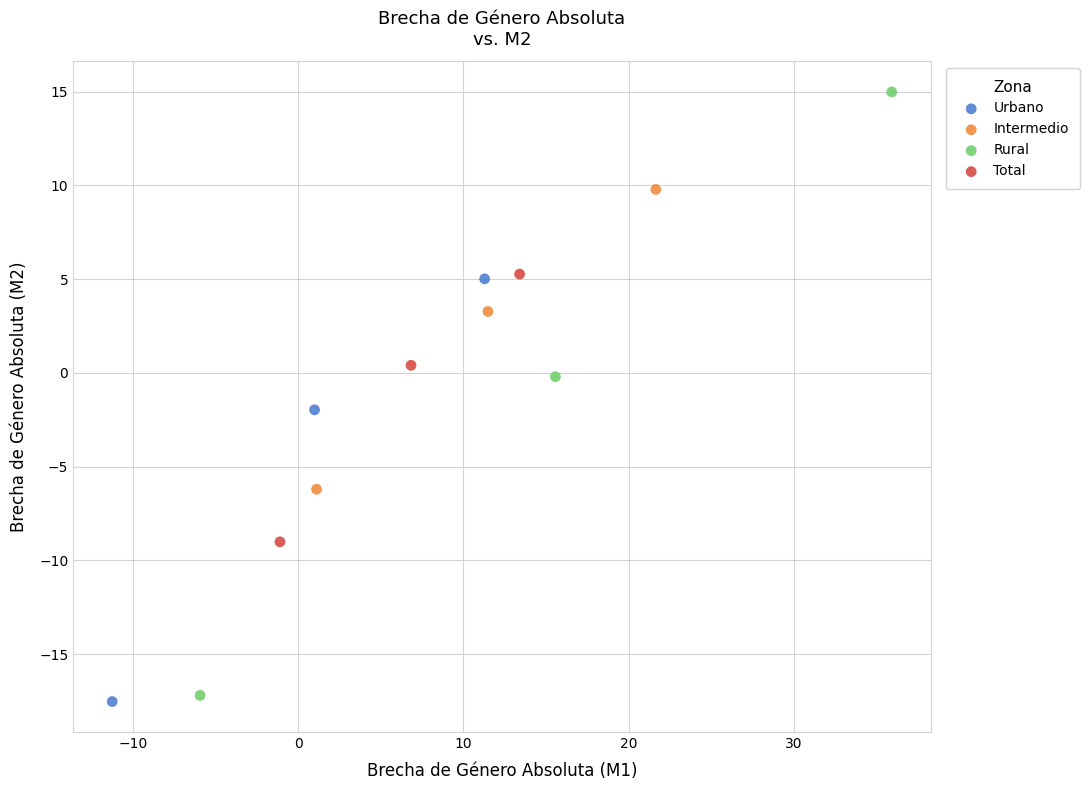

Which series contains the highest Y value?

Rural